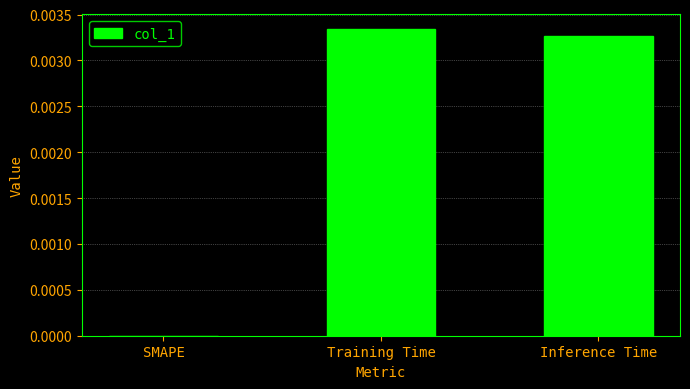

The value at Training Time is 0.0. True or false?

True